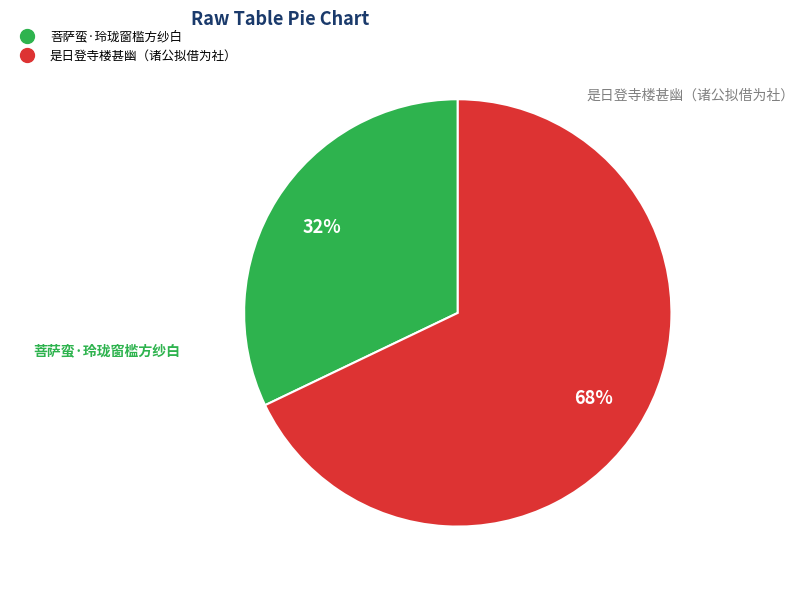

To the nearest percent, what is the average slice percentage?

50%